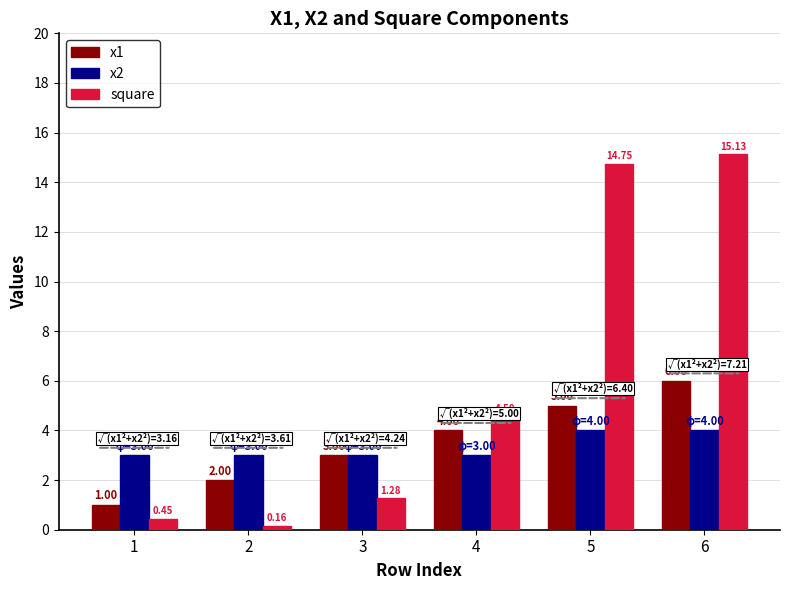

Where is x1 nearest to the value 3?

3